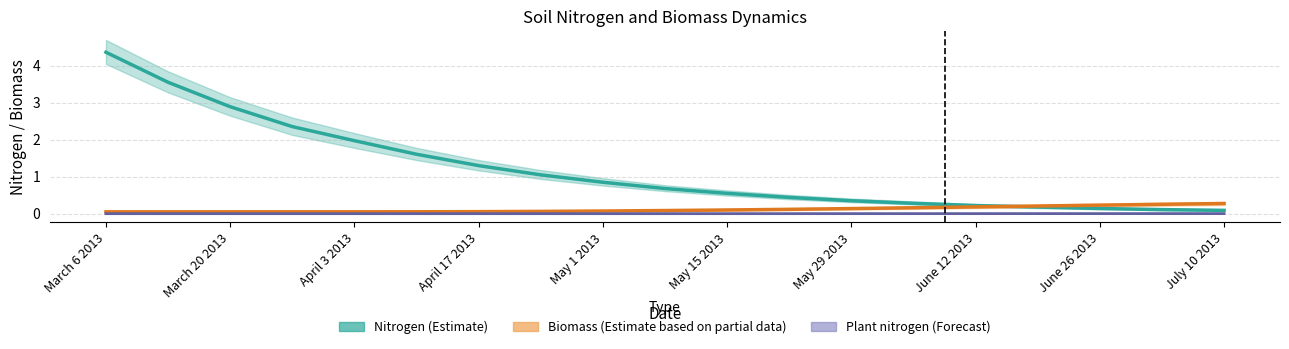

What is the maximum value shown in the chart?

4.4